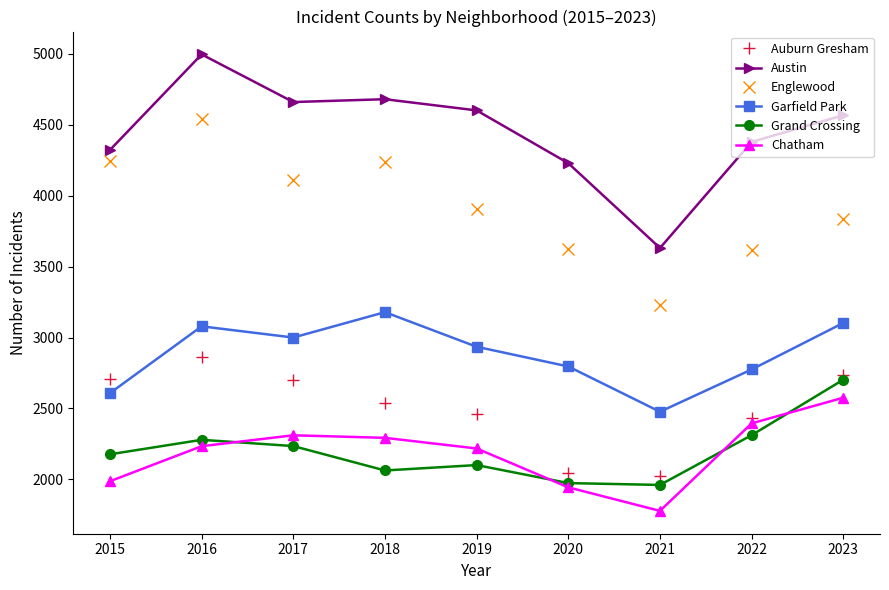

Where is the first local maximum for Englewood?

2016